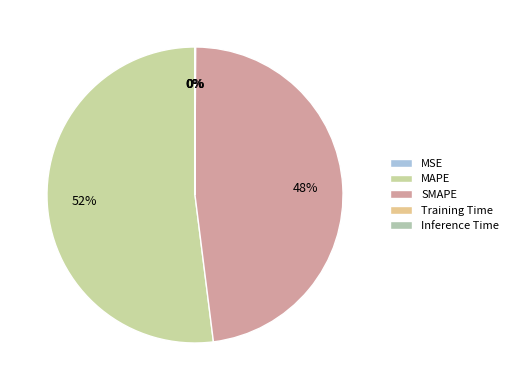

Rank the categories by value from highest to lowest.

MAPE, SMAPE, Inference Time, Training Time, MSE